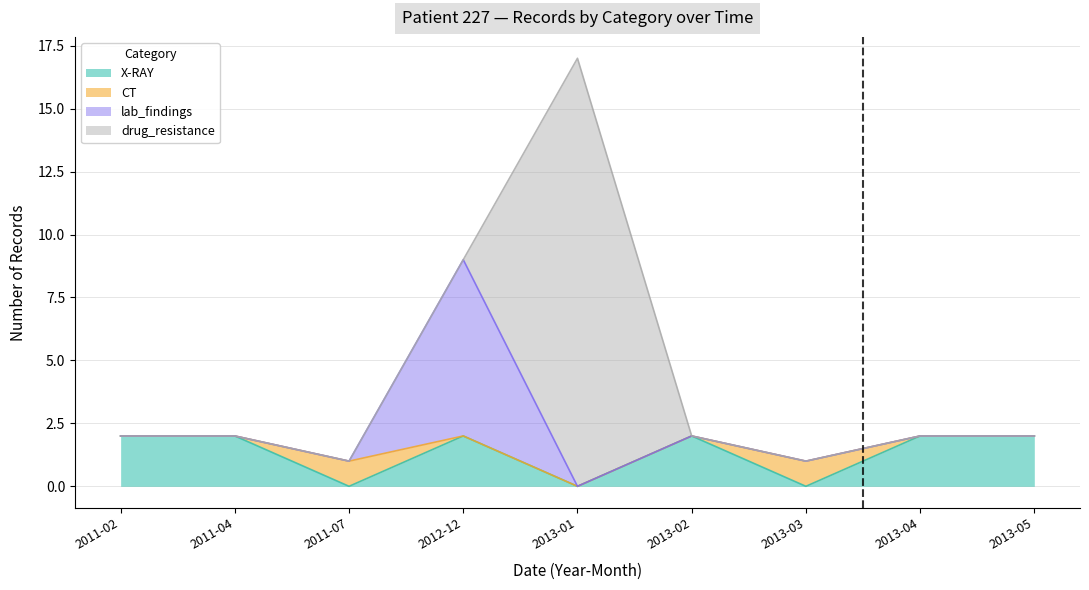

The CT series shows 0 at 2012-12. True or false?

True